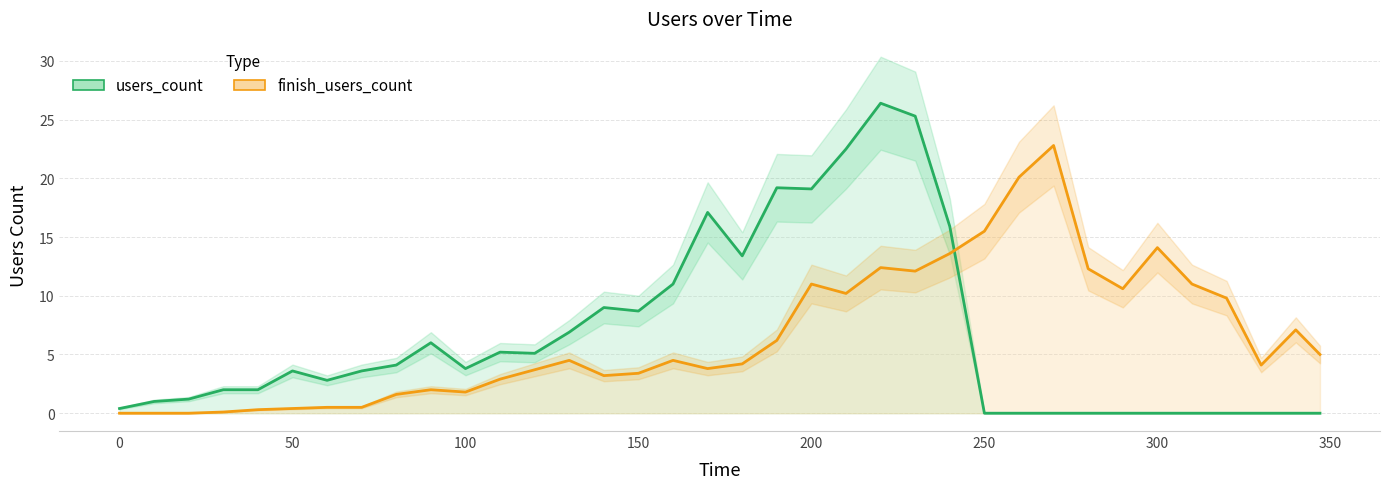

List the series in order of their peak value, lowest first.

finish_users_count, users_count